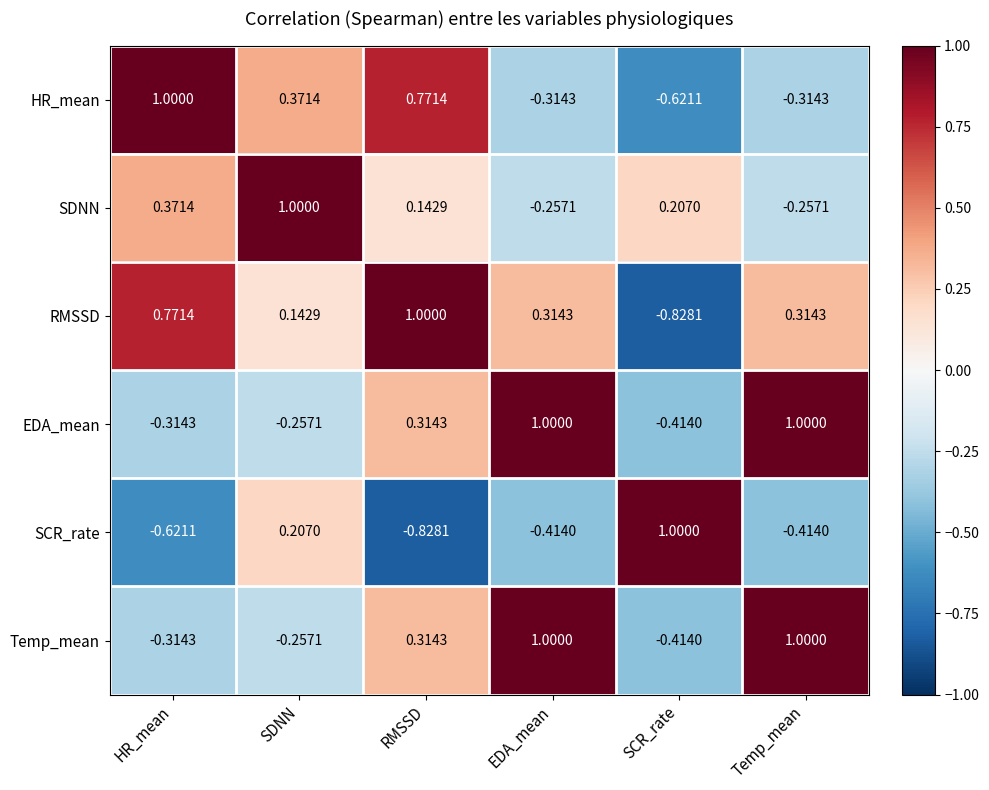

Between SDNN and RMSSD, which series saw the biggest shift?

SCR_rate